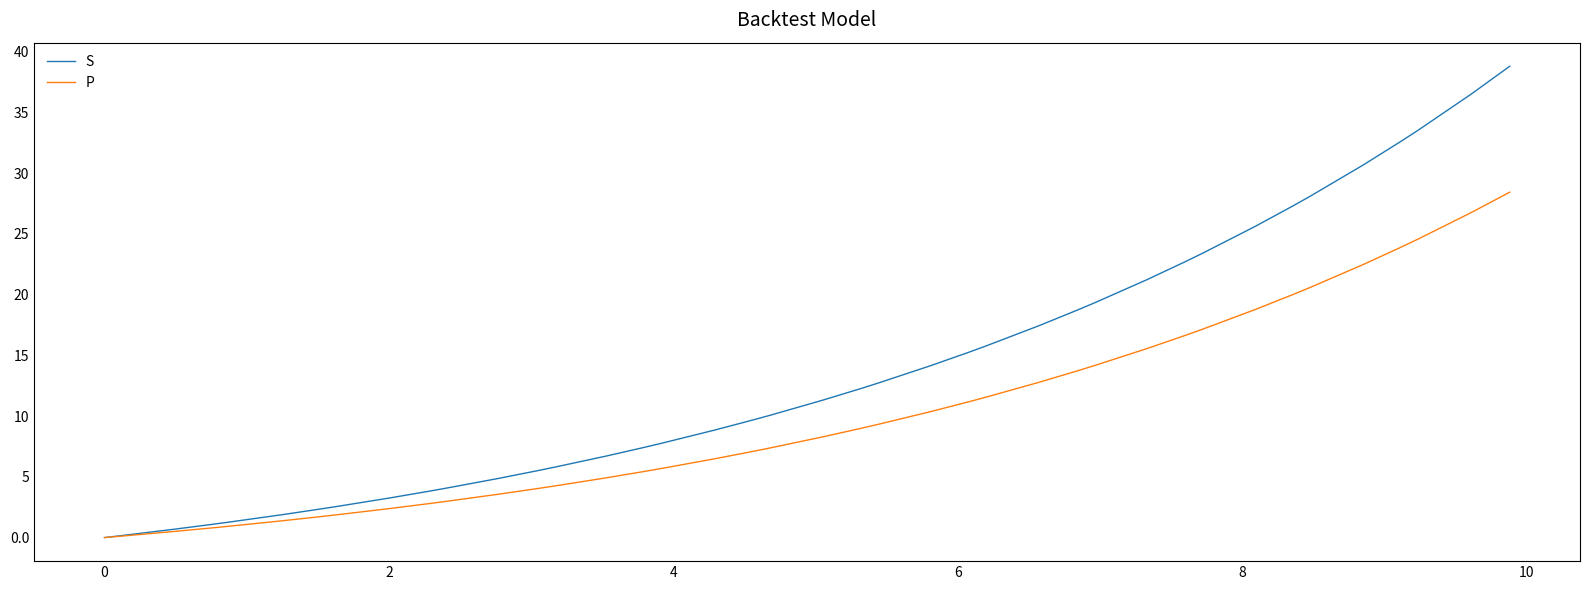

Does the chart have visible grid lines?

No